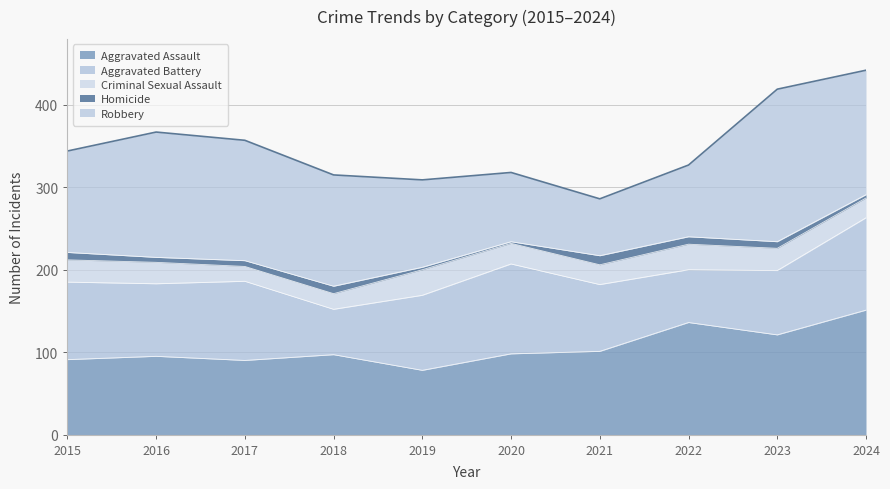

Reading left to right, what are all the values shown in this chart?

Aggravated Assault: 91	95	90	97	78	98	101	136	121	151
Aggravated Battery: 94	88	96	55	91	109	81	64	78	112
Criminal Sexual Assault: 27	26	18	19	31	25	24	31	27	24
Homicide: 9	6	7	9	3	2	11	9	8	4
Robbery: 123	152	146	135	106	84	69	87	185	151